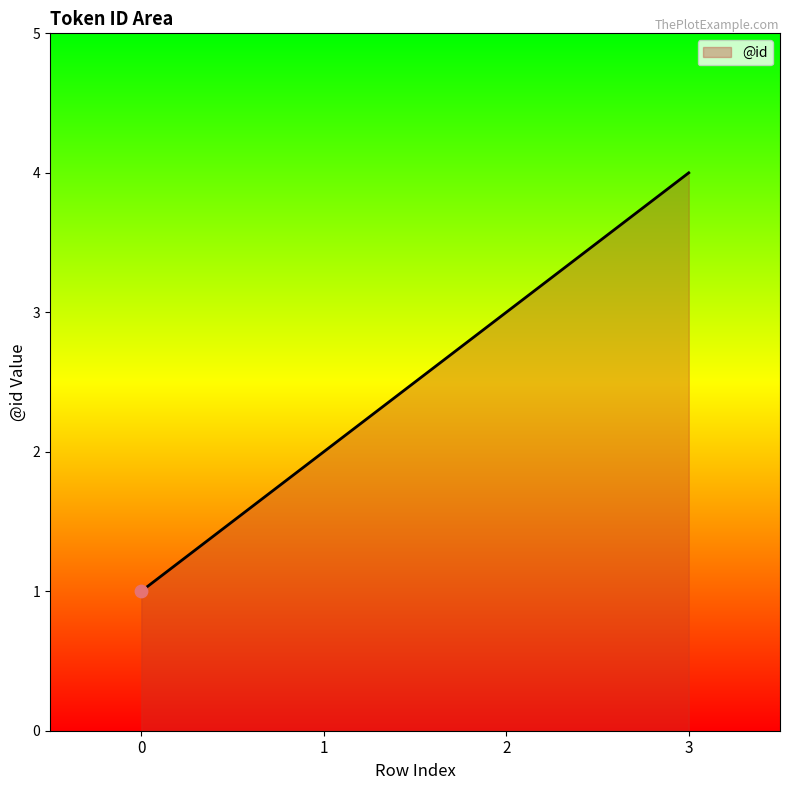

Which has a higher value, 3 or 0?

3